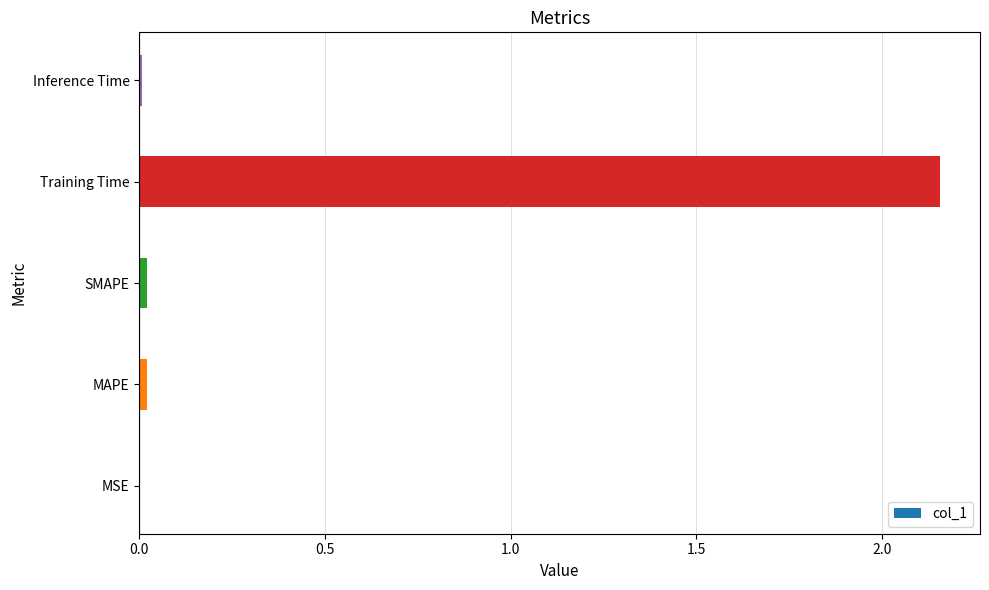

Which category has the highest value across all series?

Training Time